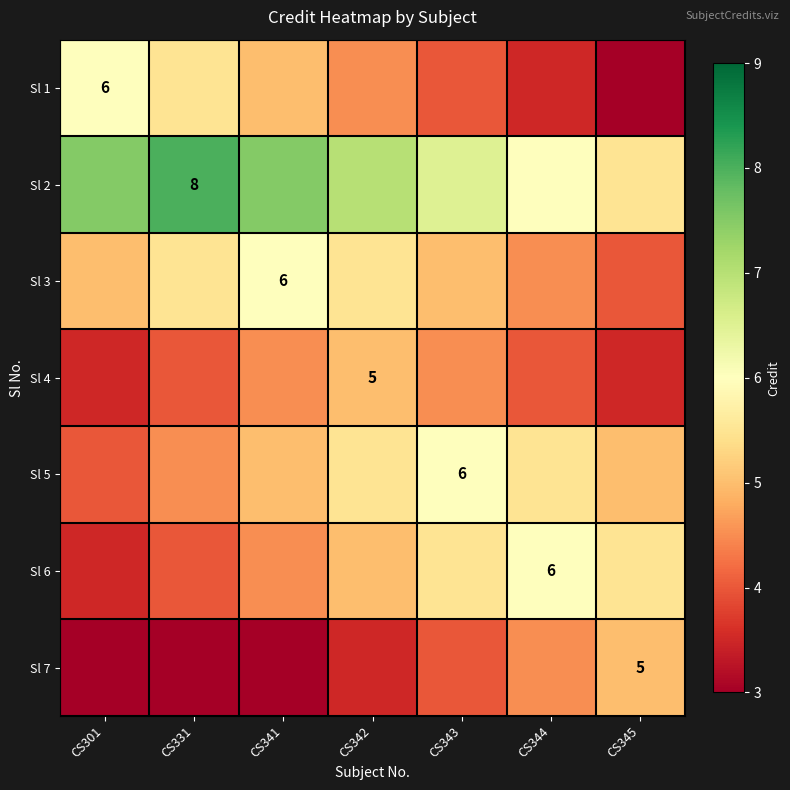

True or false: Sl 1 has a value of 7.9 at CS301.

False